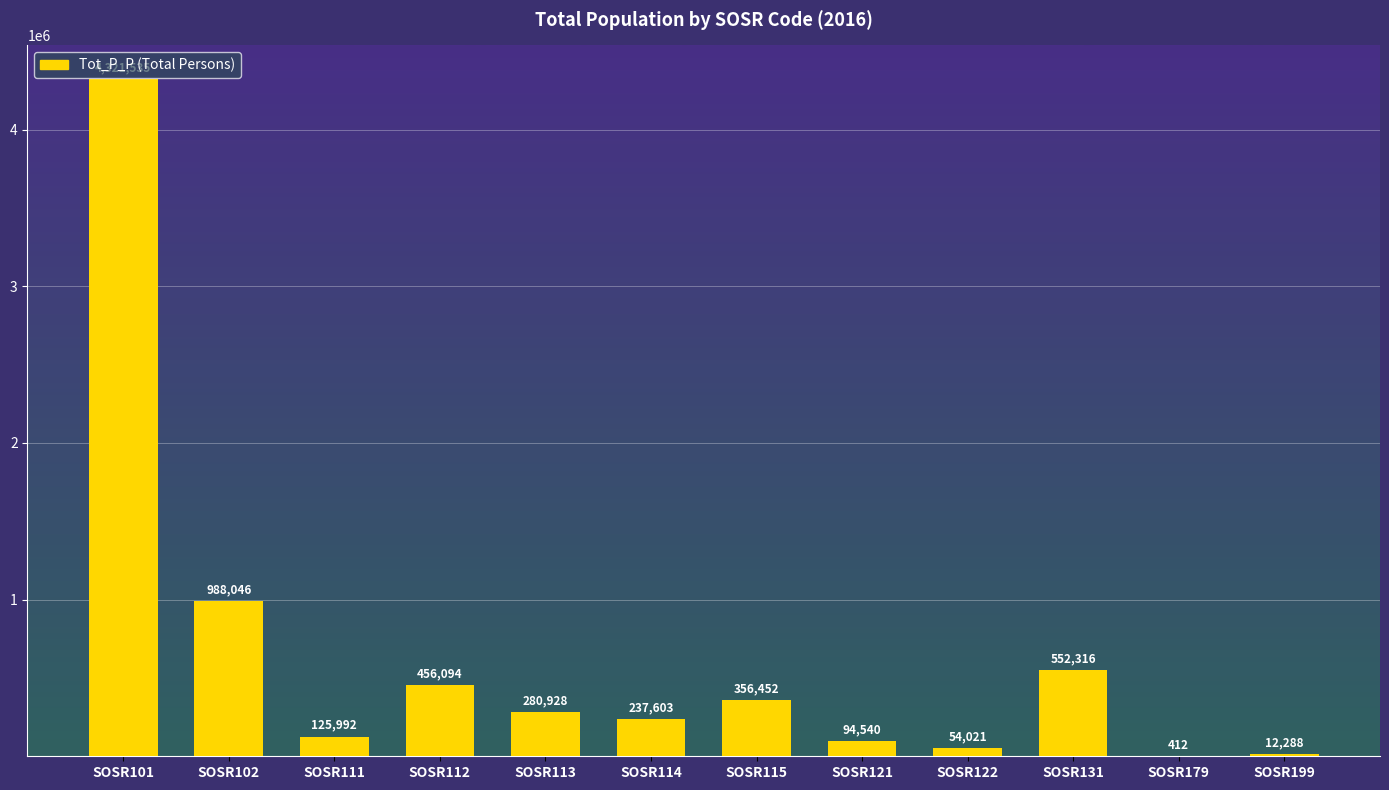

What is the average value?

623352